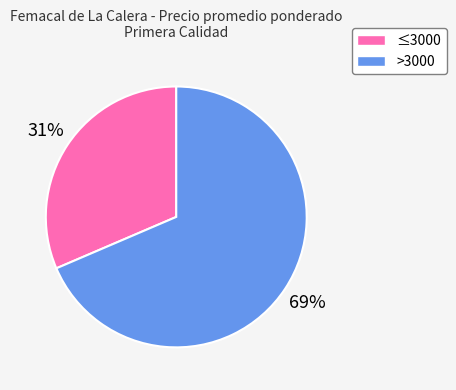

Does any single category account for the majority?

Yes